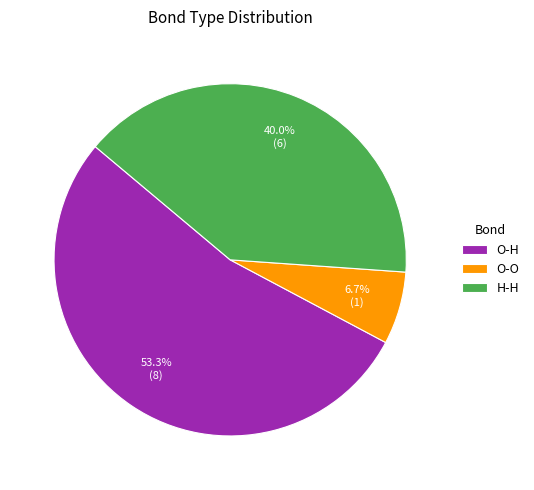

What percentage is NOT represented by O-H?

46.7%